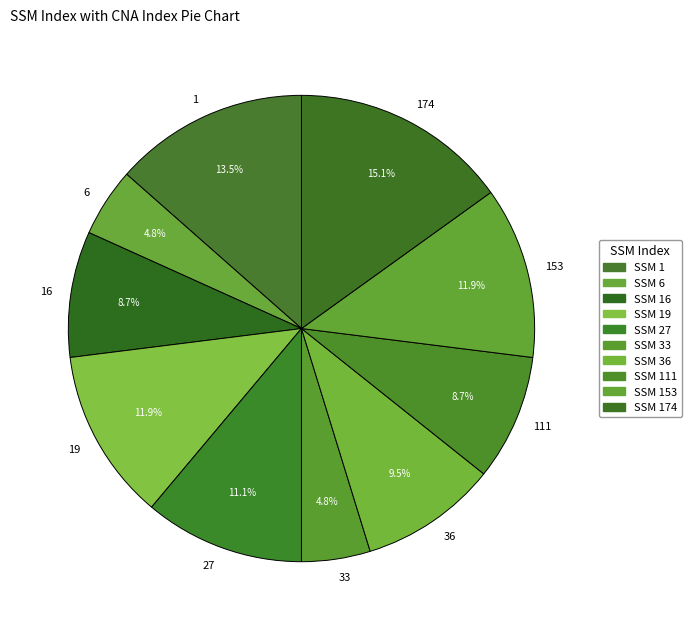

How many slices are in this pie chart?

10